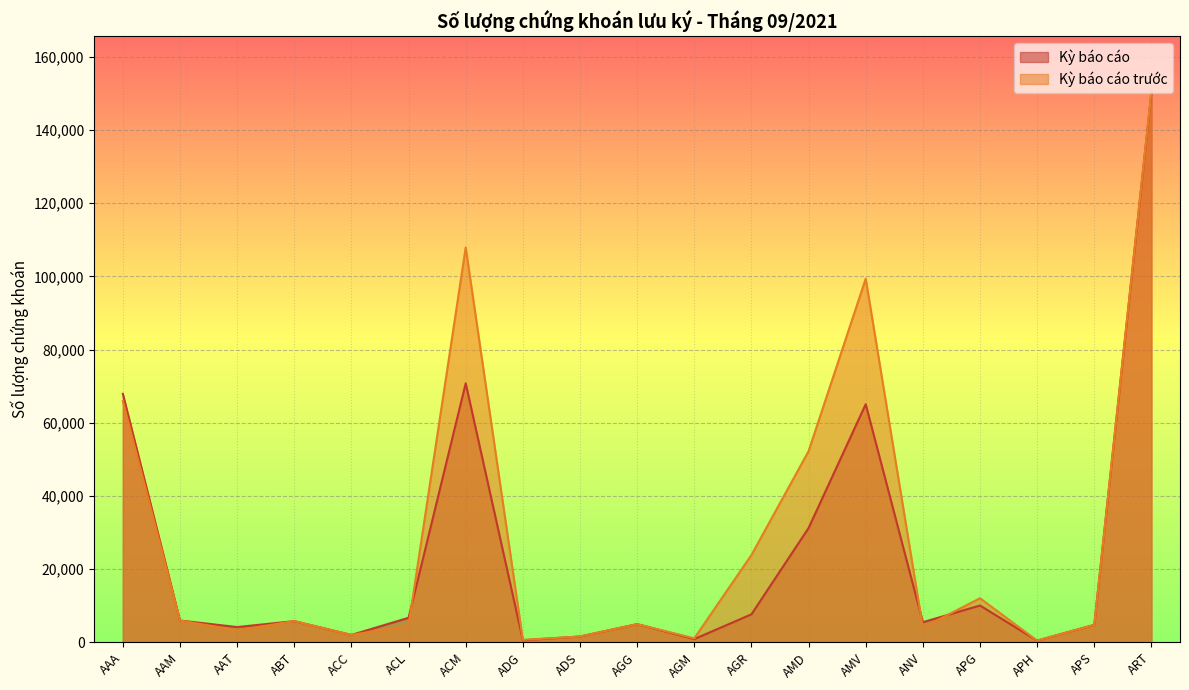

What are all the series names shown in the legend?

Kỳ báo cáo, Kỳ báo cáo trước